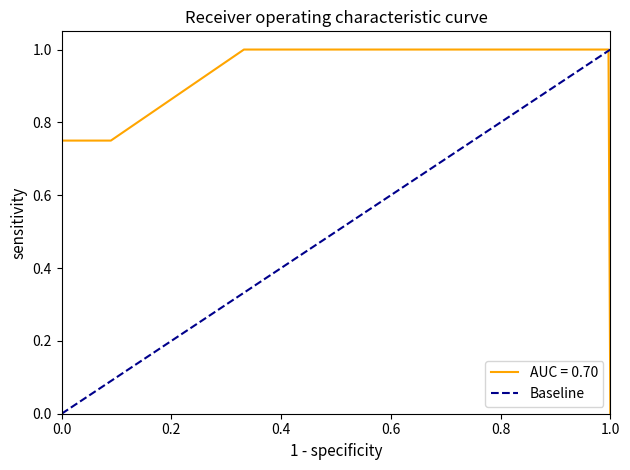

Which category has the lowest value in the AUC = 0.70 series?

1.0